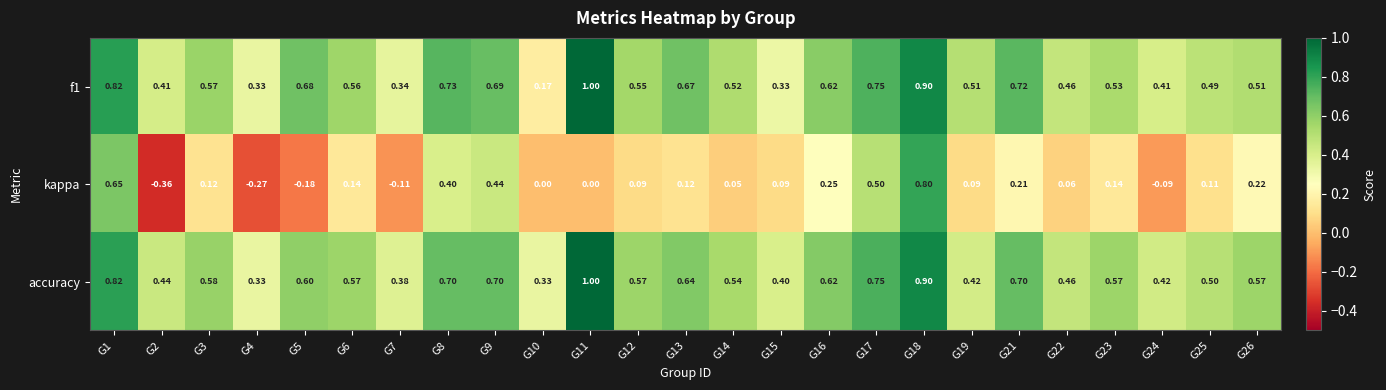

Between G16 and G26, which series saw the biggest shift?

f1